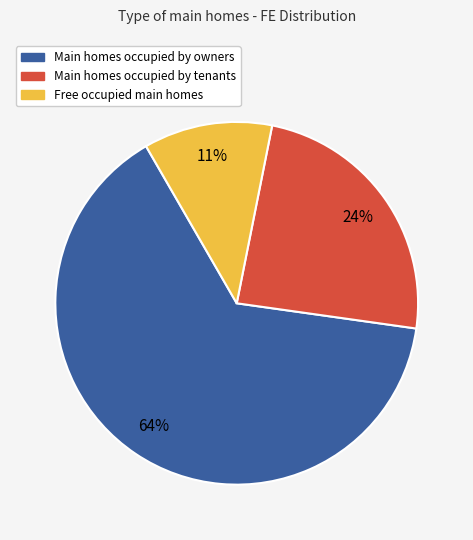

Does any single category account for the majority?

Yes